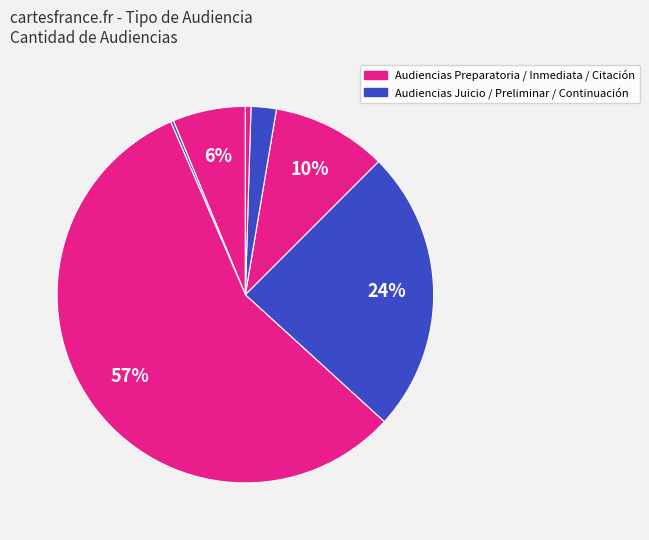

To the nearest percent, what is the average slice percentage?

14%